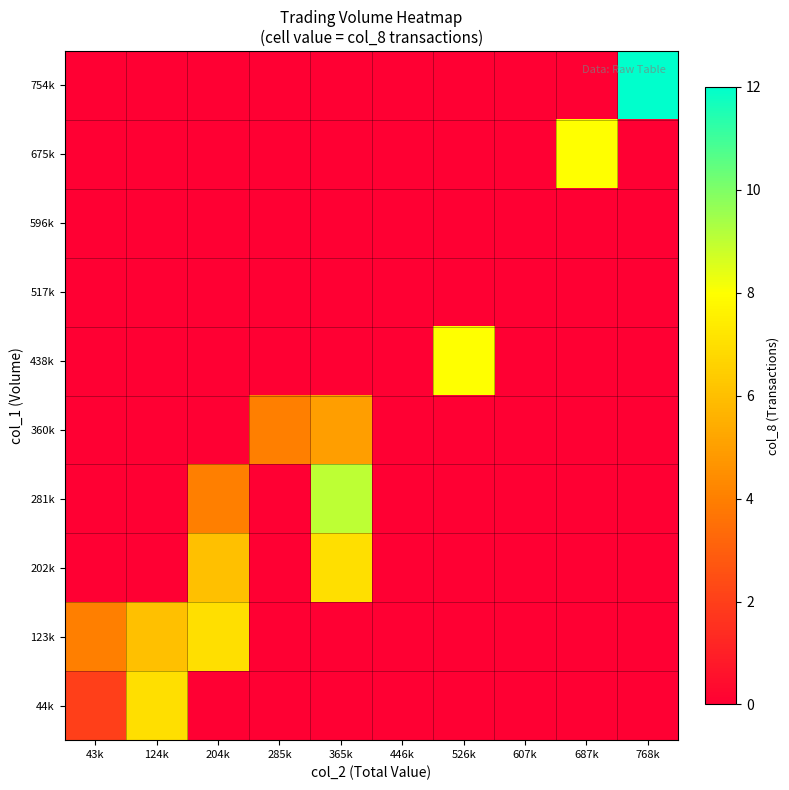

Which series has the widest spread of values?

754k